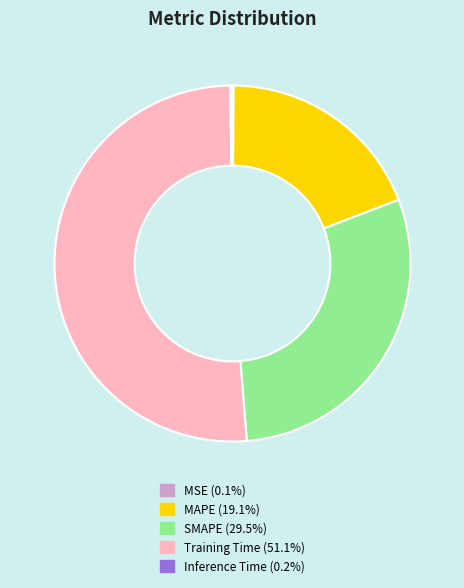

Which has a higher value, Training Time or MAPE?

Training Time